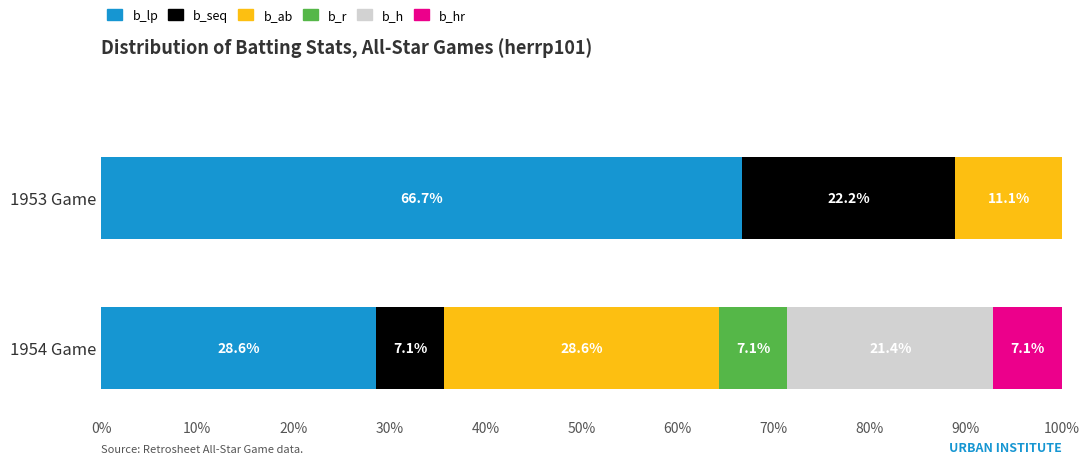

Which category has the highest value in the b_lp series?

1953 Game